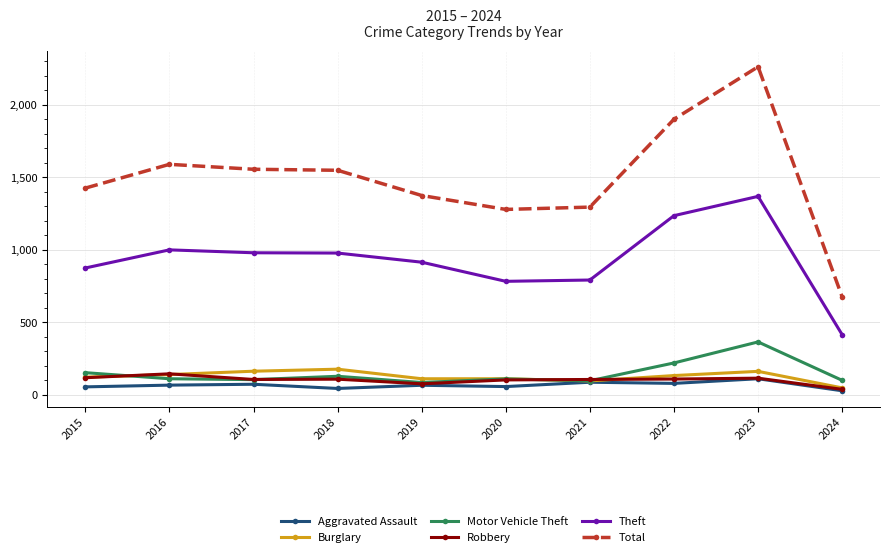

The Motor Vehicle Theft series shows 219 at 2022. True or false?

True